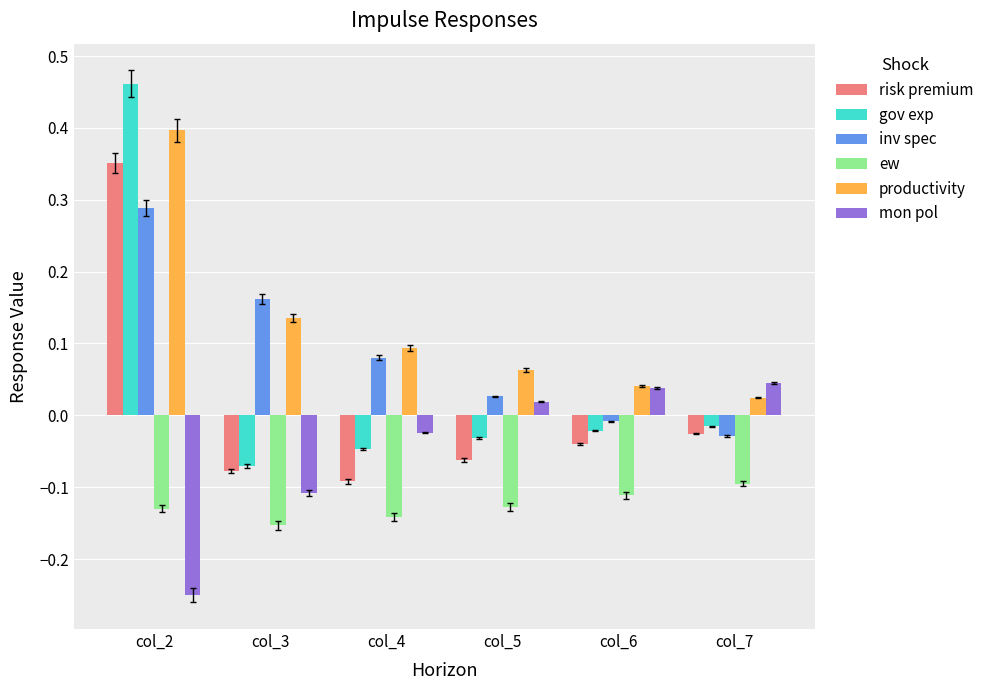

How many values in the gov exp series are below 0?

5